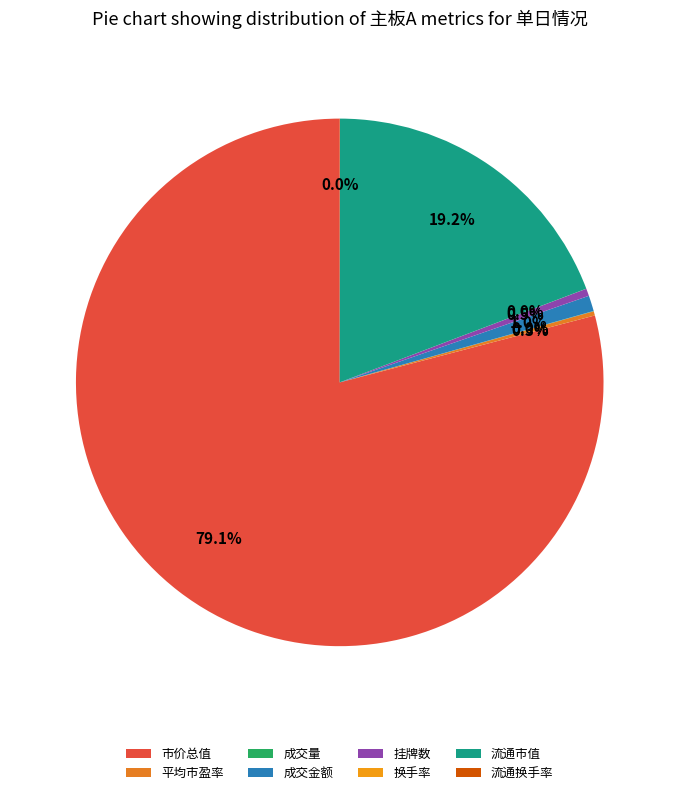

What portion of the pie excludes 市价总值?

20.9%